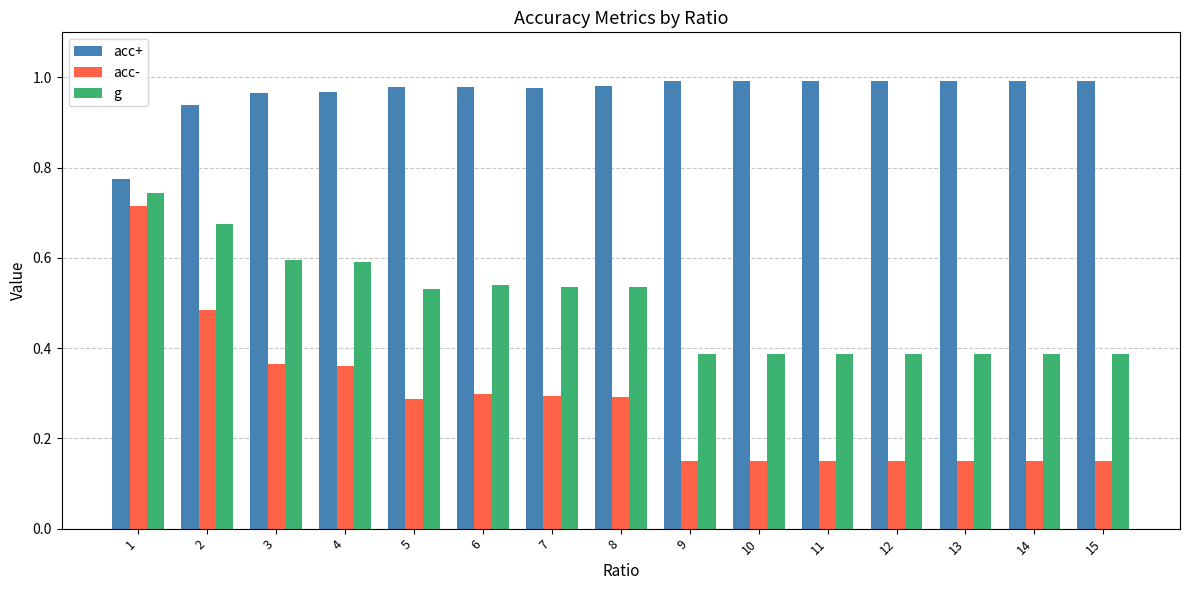

What are all the series names shown in the legend?

acc+, acc-, g